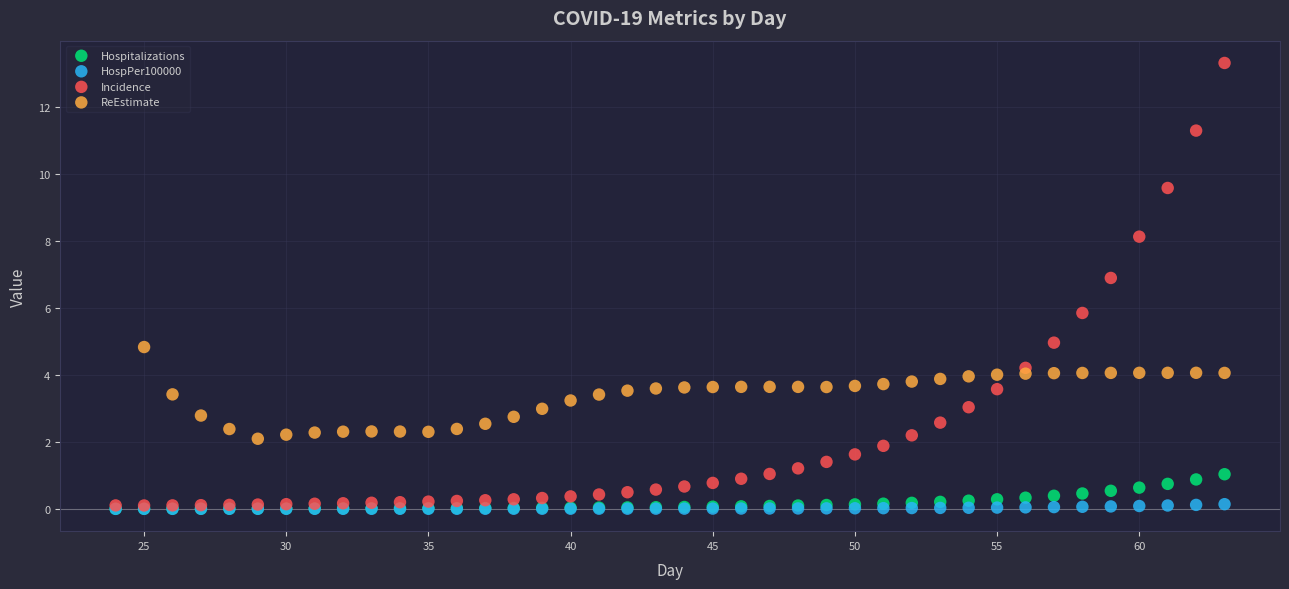

Which series has the largest Y range (max minus min)?

Incidence